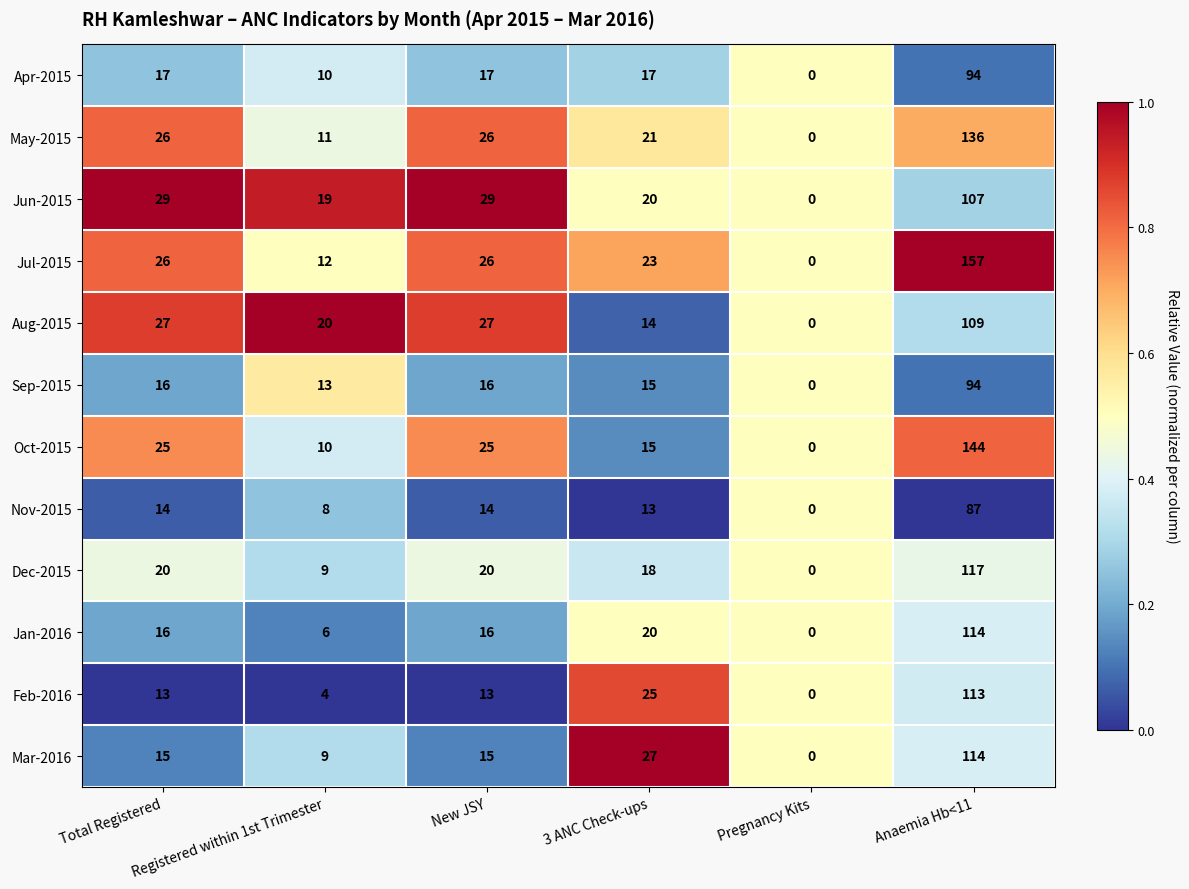

Which series has the widest spread of values?

Jul-2015